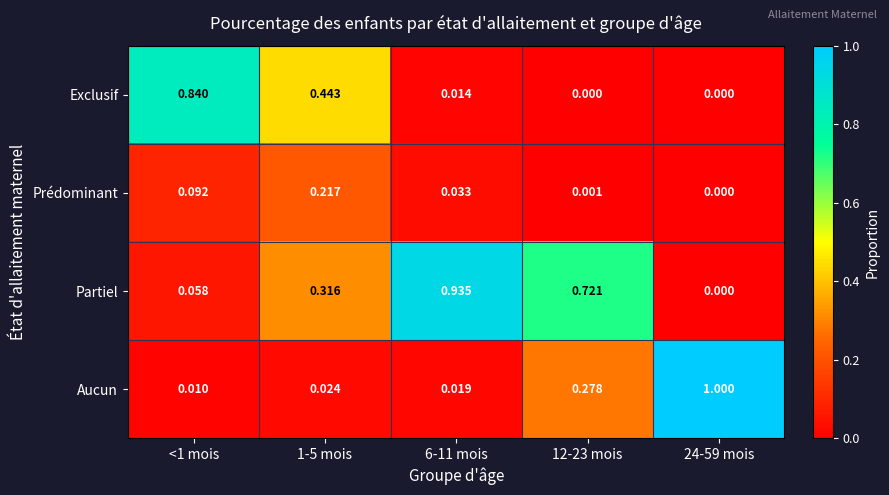

At <1 mois, list the series in order from largest to smallest.

Exclusif, Prédominant, Partiel, Aucun